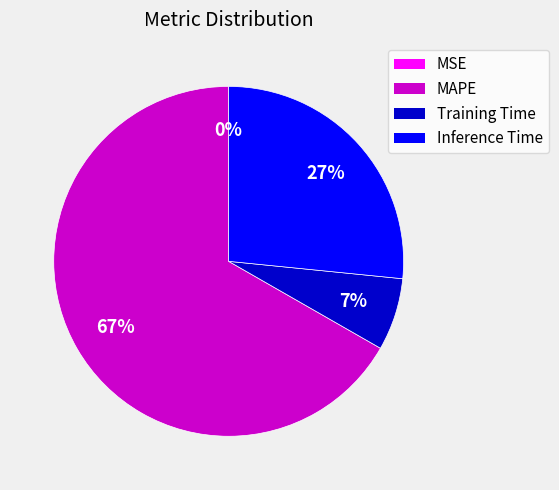

To the nearest percent, what is the average slice percentage?

25%